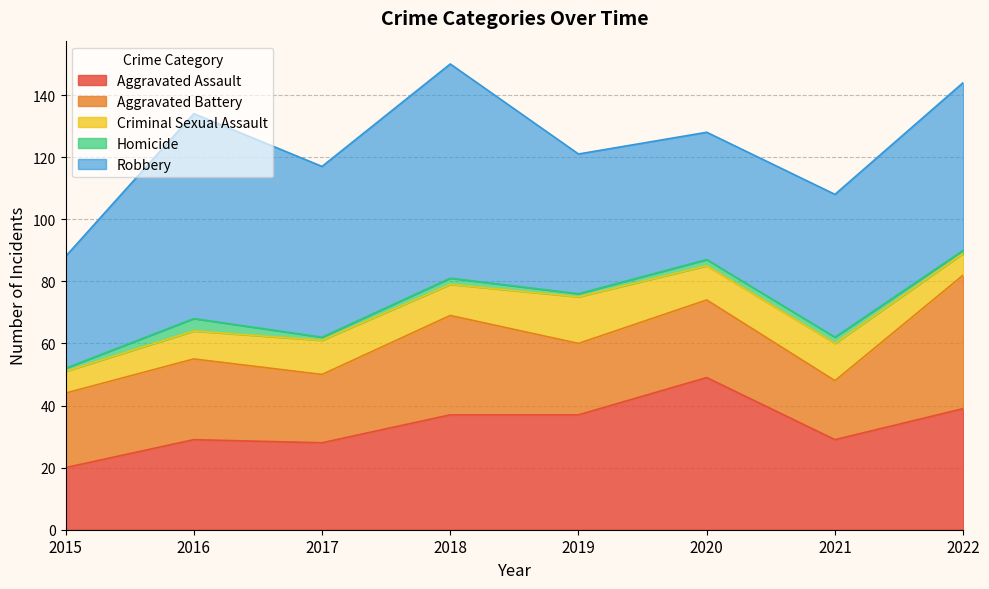

The value of Homicide at 2015 is 1. True or false?

True